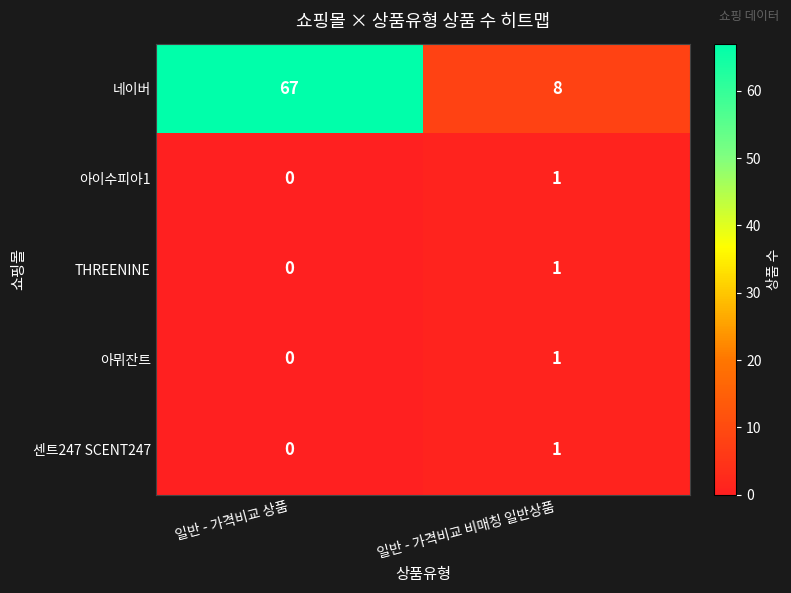

Rank the categories by 아이수피아1 value from highest to lowest.

일반 - 가격비교 비매칭 일반상품, 일반 - 가격비교 상품